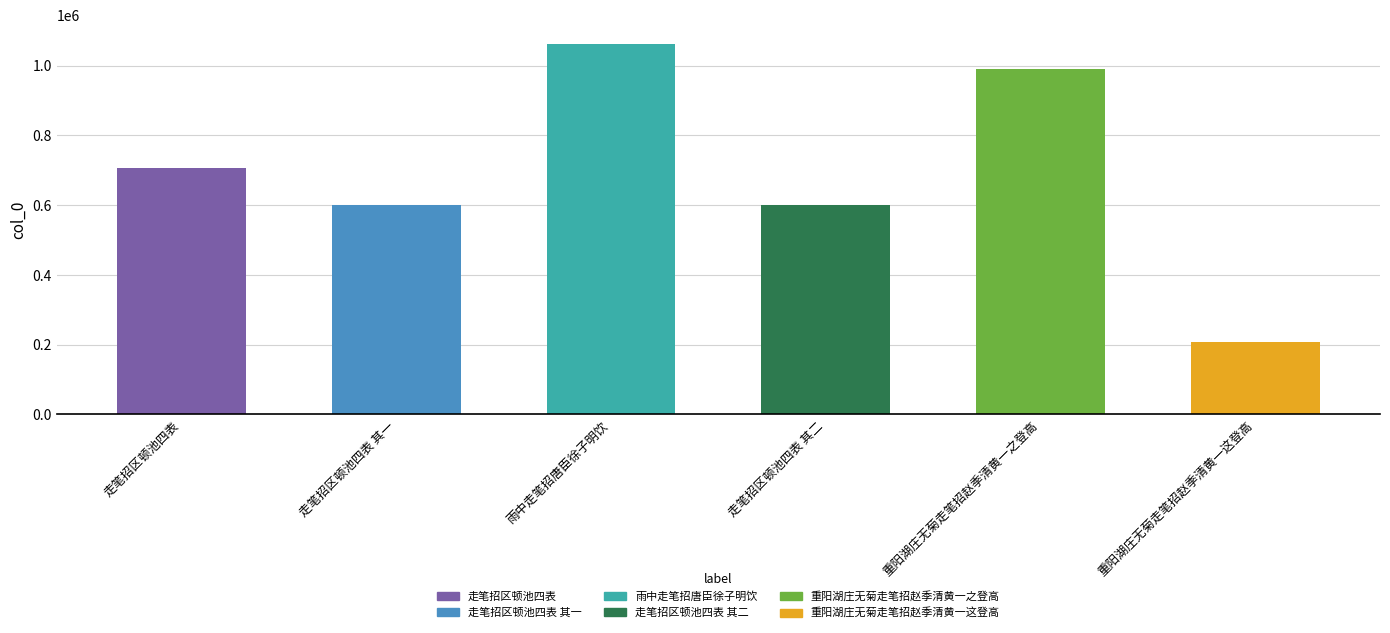

What is the ratio of the value at 走笔招区顿池四表 其一 to the value at 走笔招区顿池四表 其二?

1.0